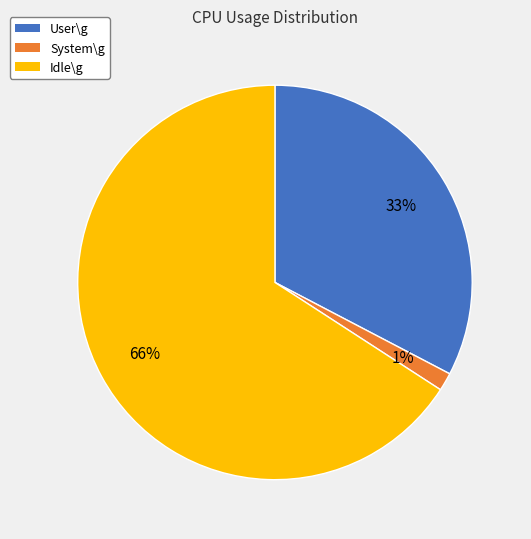

Which slice is the smallest?

System\g